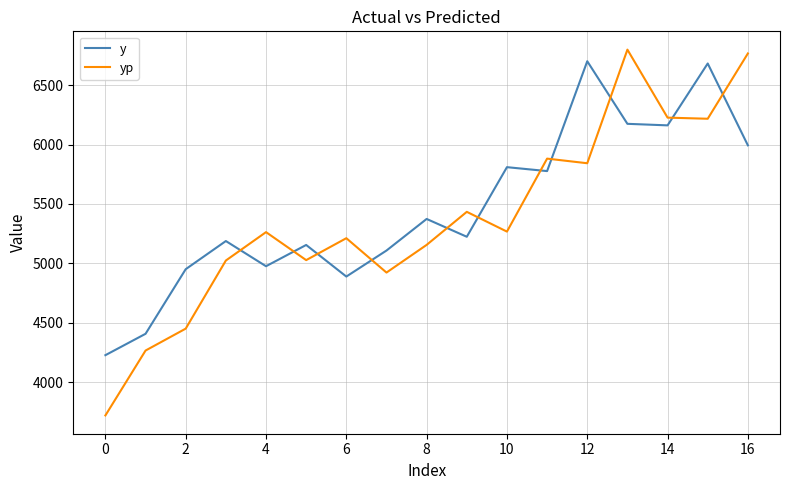

What is the difference between the maximum and minimum values in the yp series?

3080.2